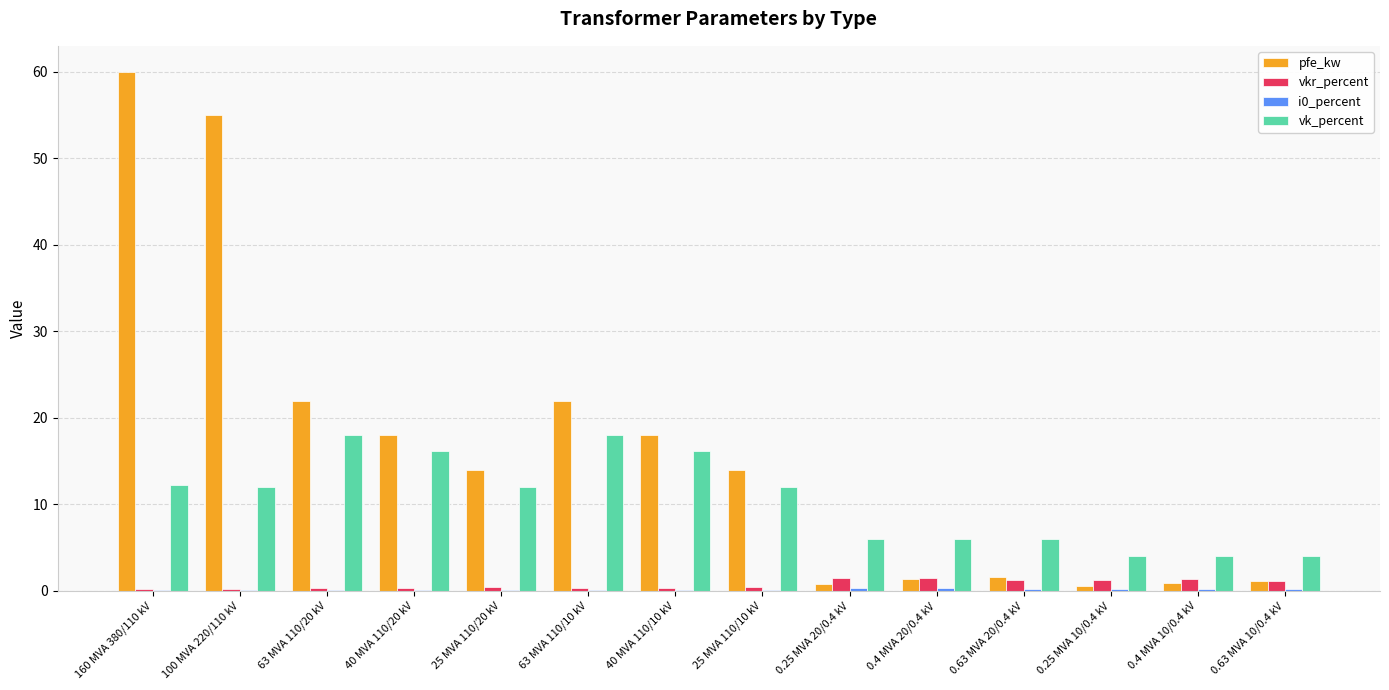

How many distinct data groups are displayed?

4